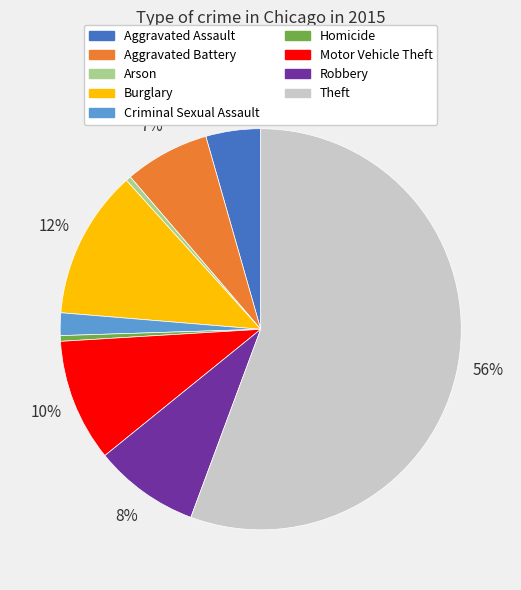

Does any single category account for the majority?

Yes